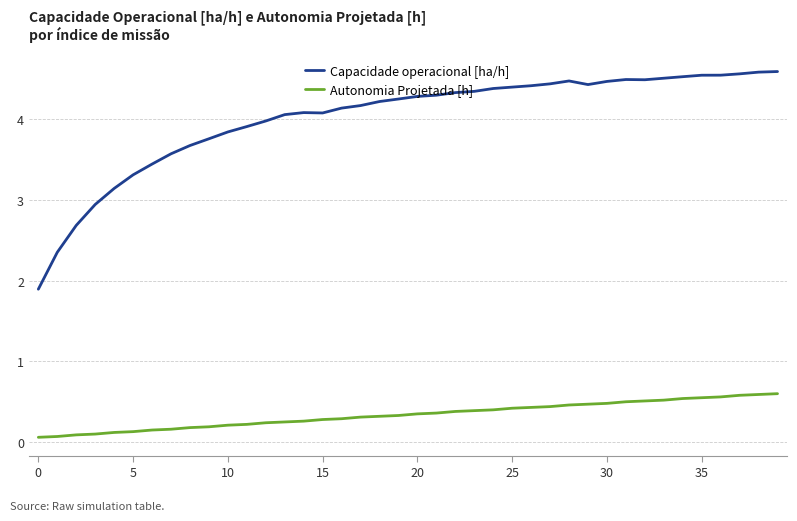

True or false: Autonomia Projetada [h] and Capacidade operacional [ha/h] cross at least once.

False